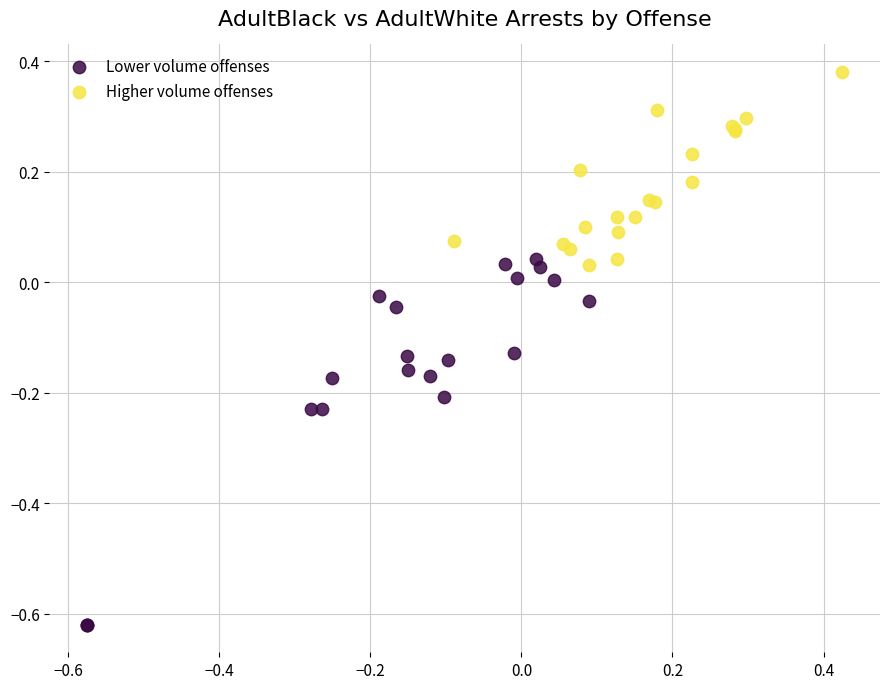

Which series contains the highest Y value?

Higher volume offenses